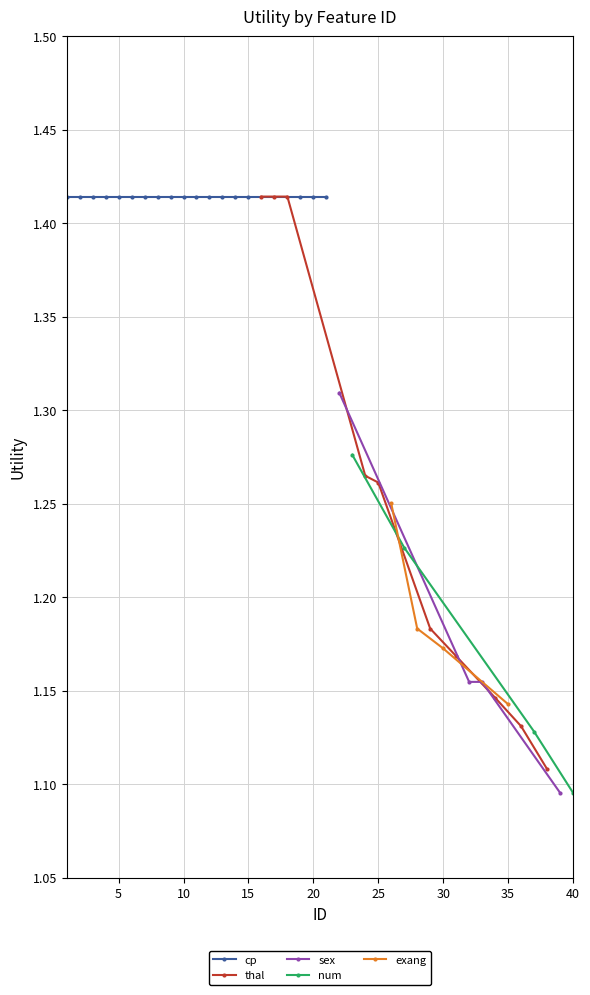

What is the change in value from 26 to 34?

-0.1